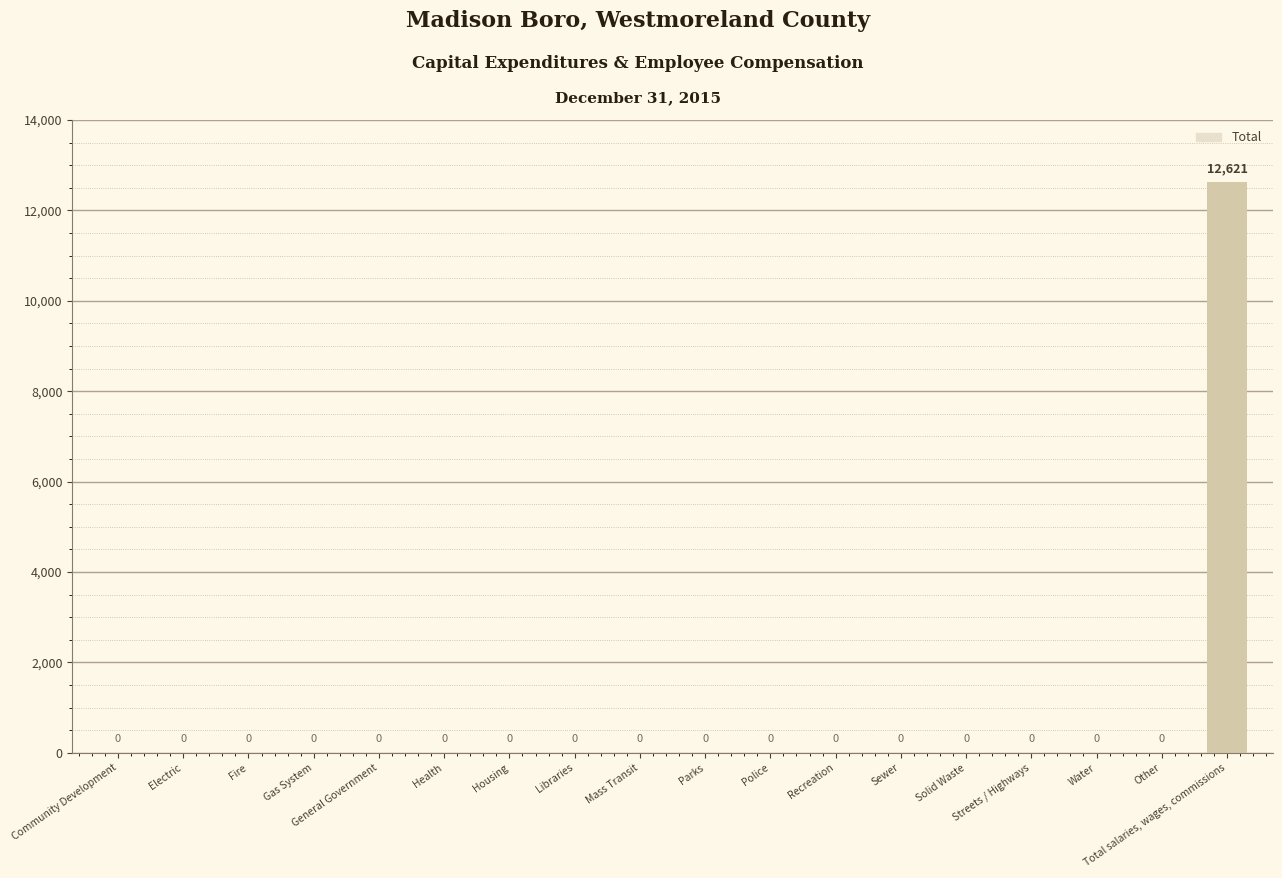

The chart shows a value of 0 at Water. True or false?

True